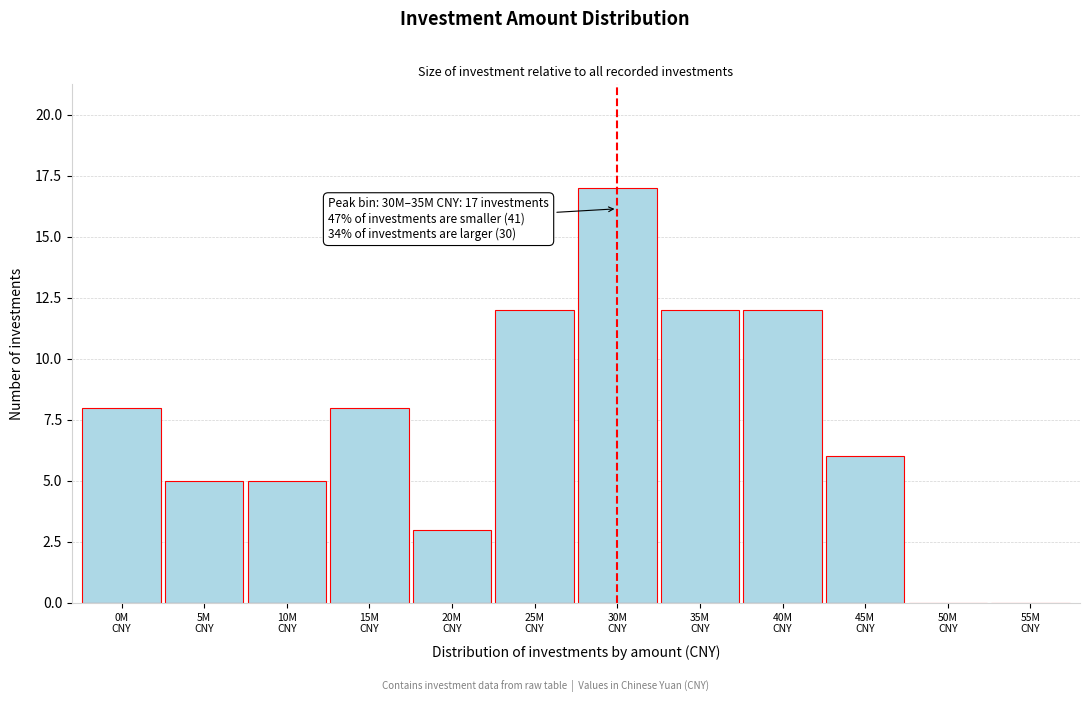

What is the sum of all values?

88